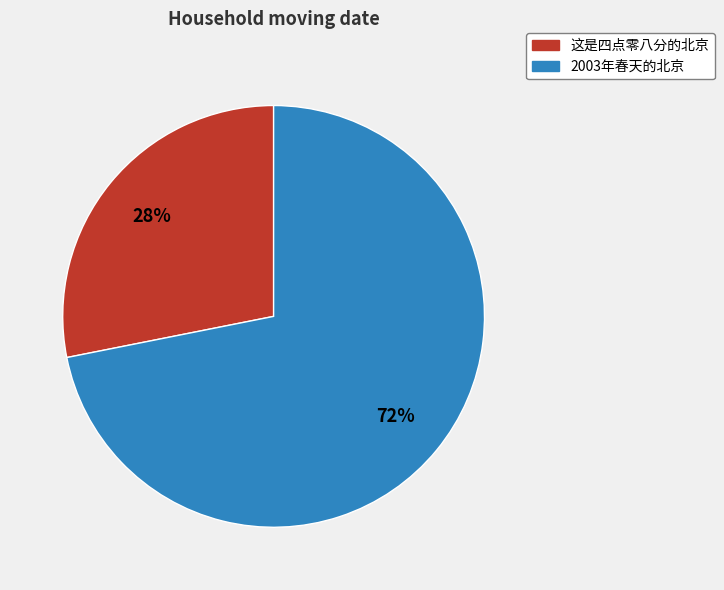

What is the smallest slice in the pie chart?

这是四点零八分的北京